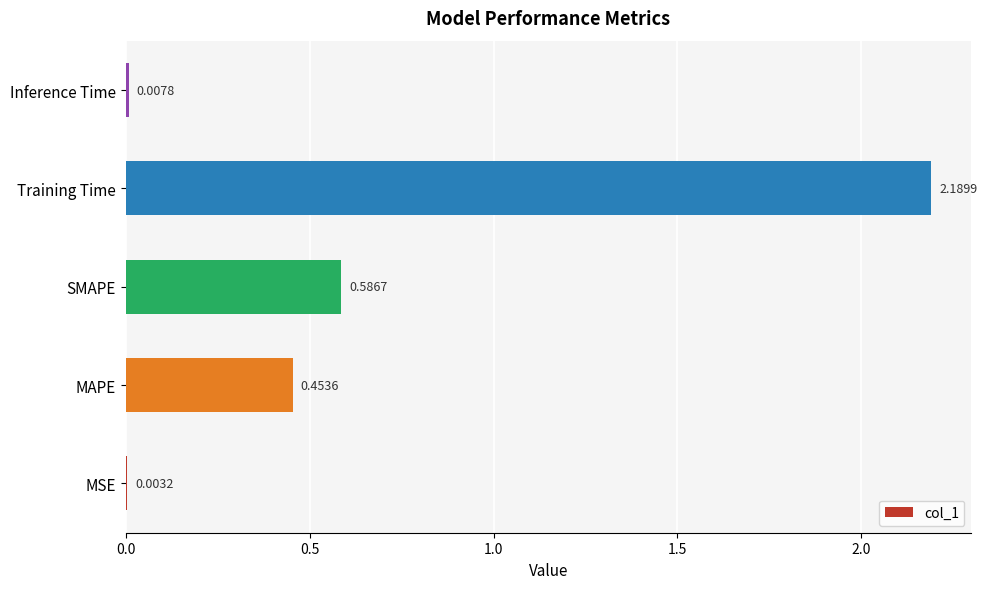

At which label is the value closest to 1?

SMAPE